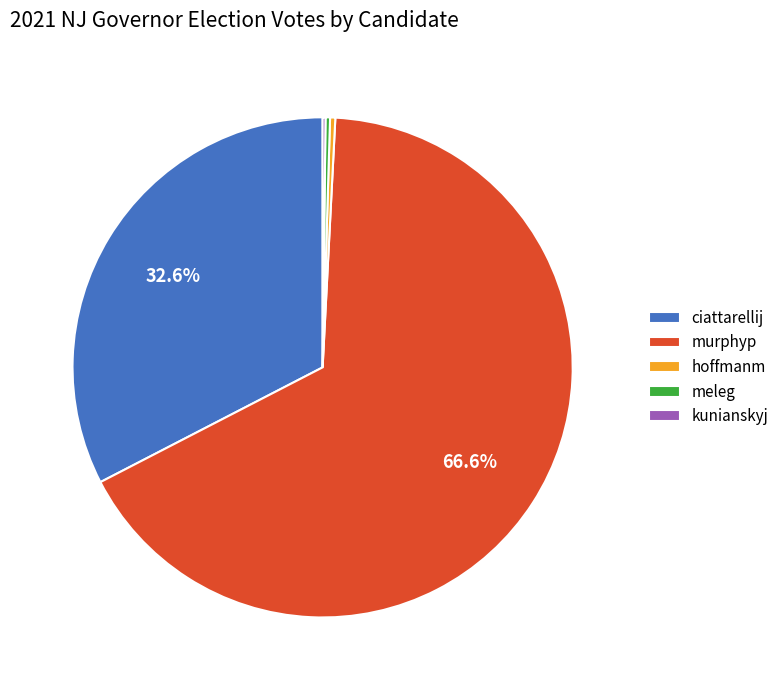

To the nearest percent, what is the difference between the hoffmanm and ciattarellij slice percentages?

32%